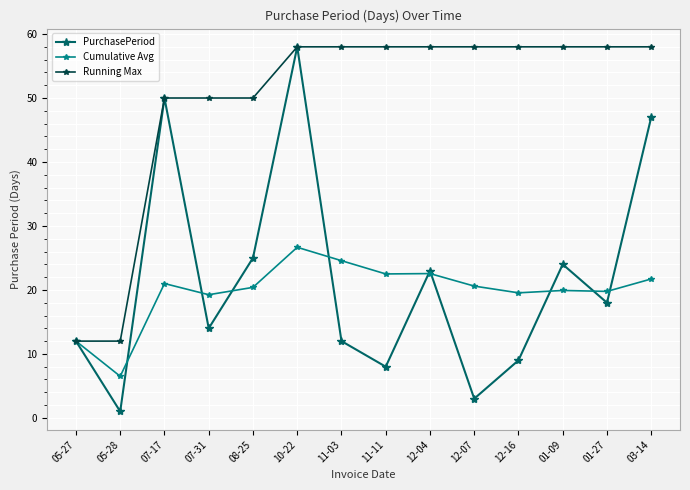

What is the spread (max minus min) of values at 12-04?

35.4